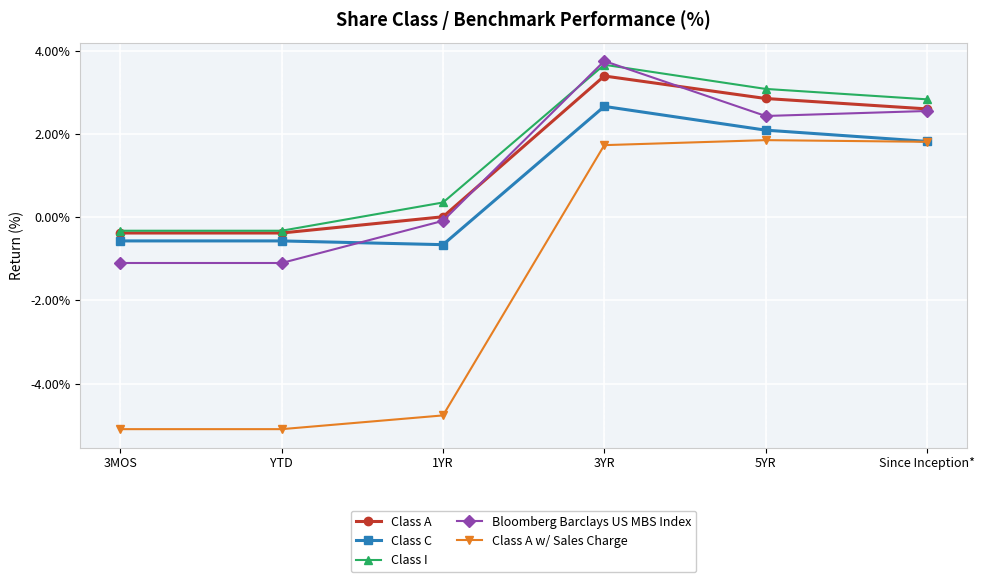

At which category is the sum across all series the highest?

3YR